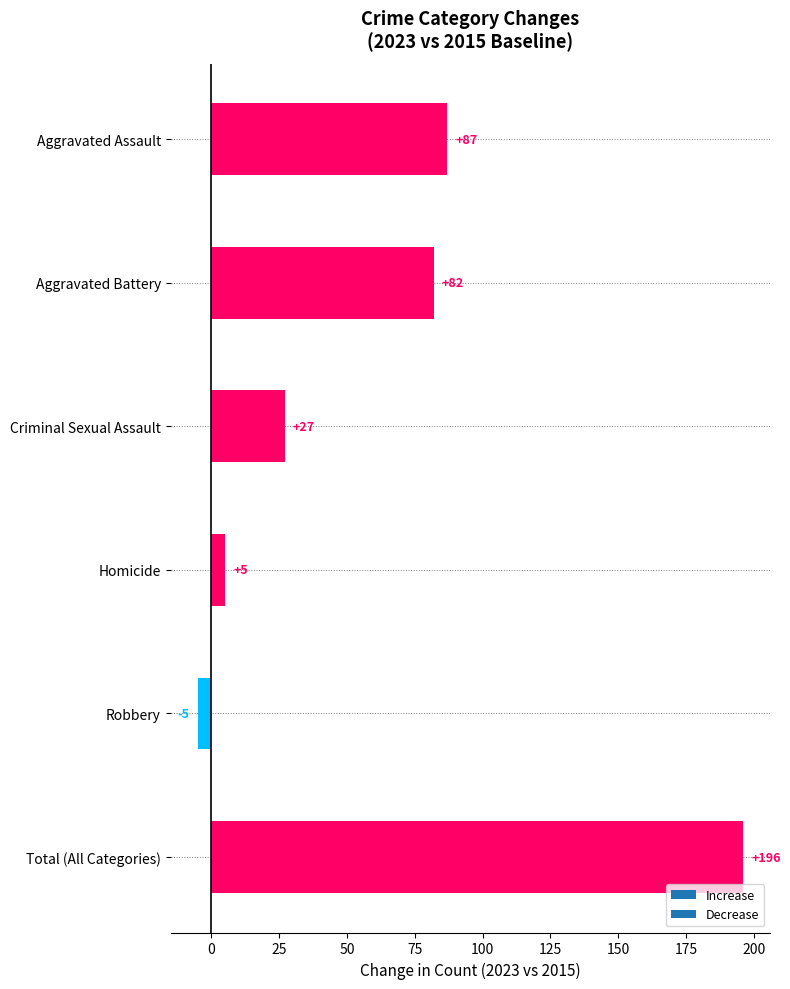

What is the difference between the values at Aggravated Assault and Homicide?

82